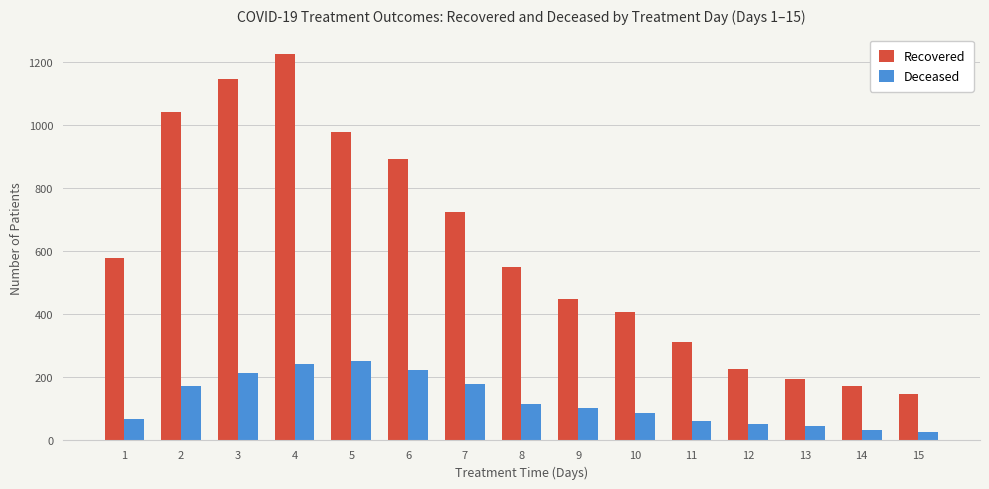

What is the difference between the highest and lowest values at 9?

344